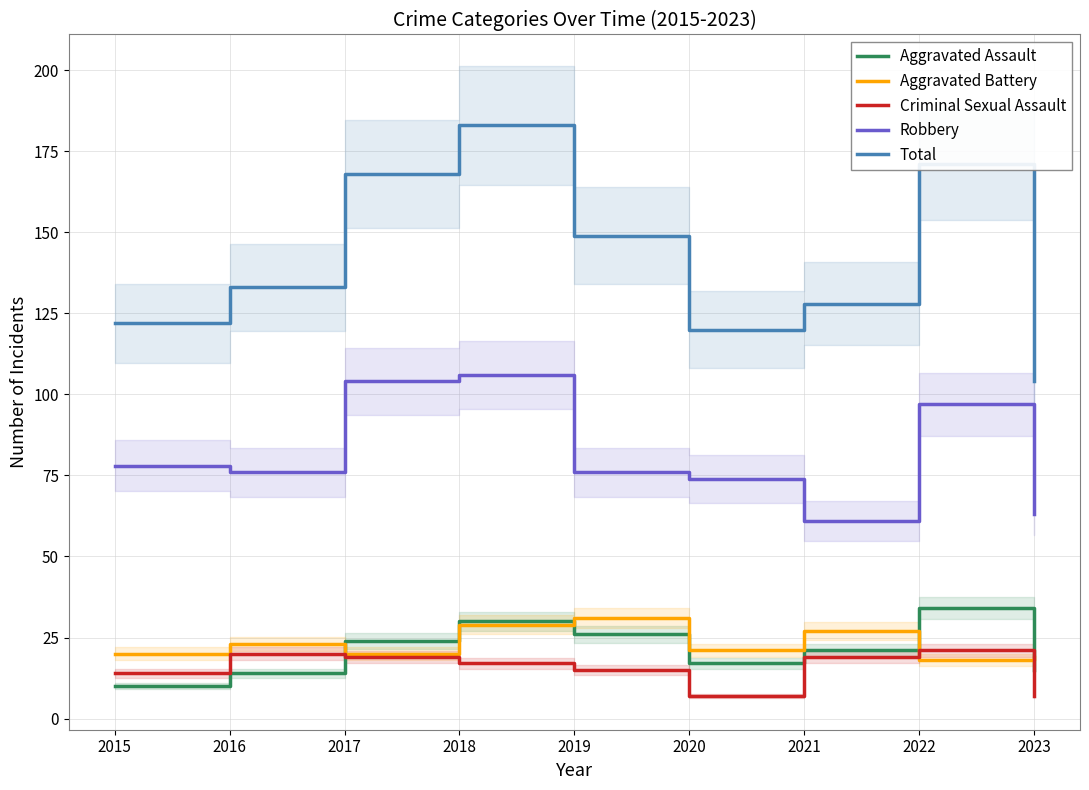

Which has a higher value, 2018 or 2022?

2022